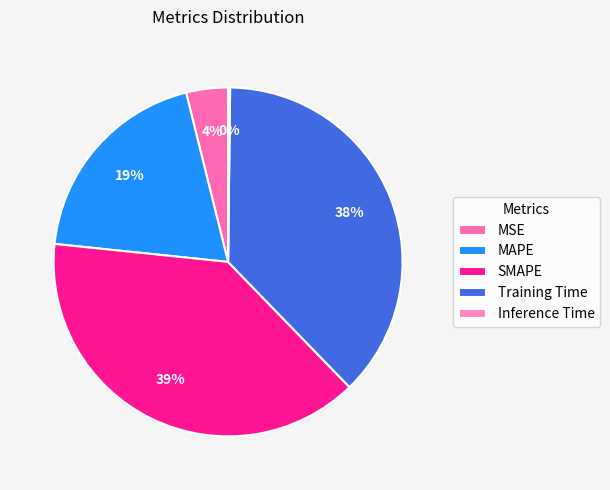

True or false: MSE accounts for 12% of the total.

False